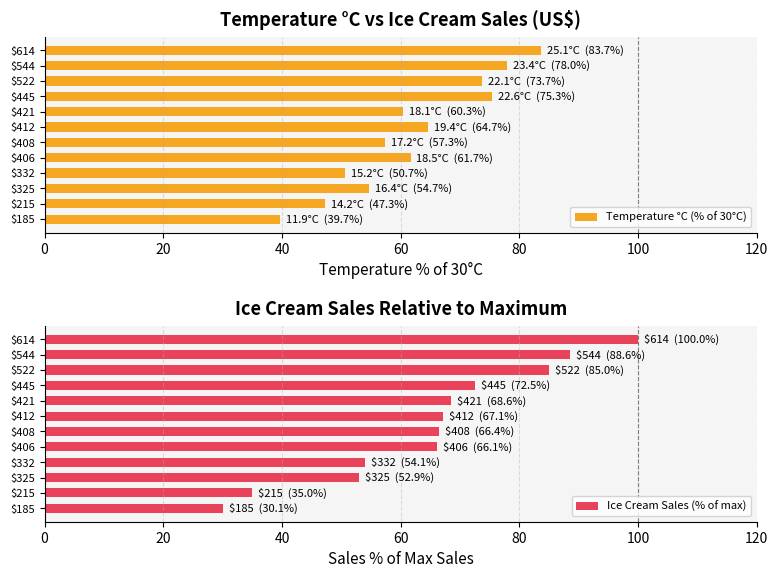

Count the number of categories in the chart.

12